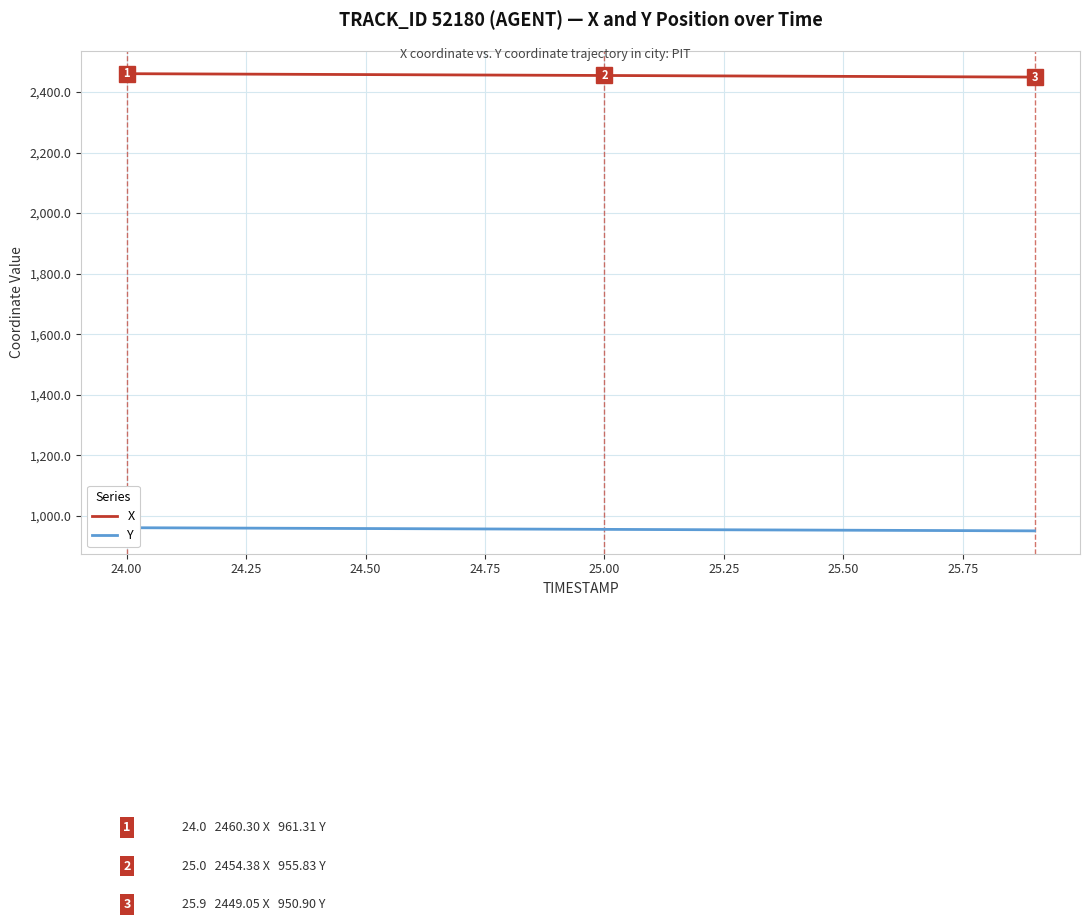

What is the difference between the maximum and second lowest values in the Y series?

9.9